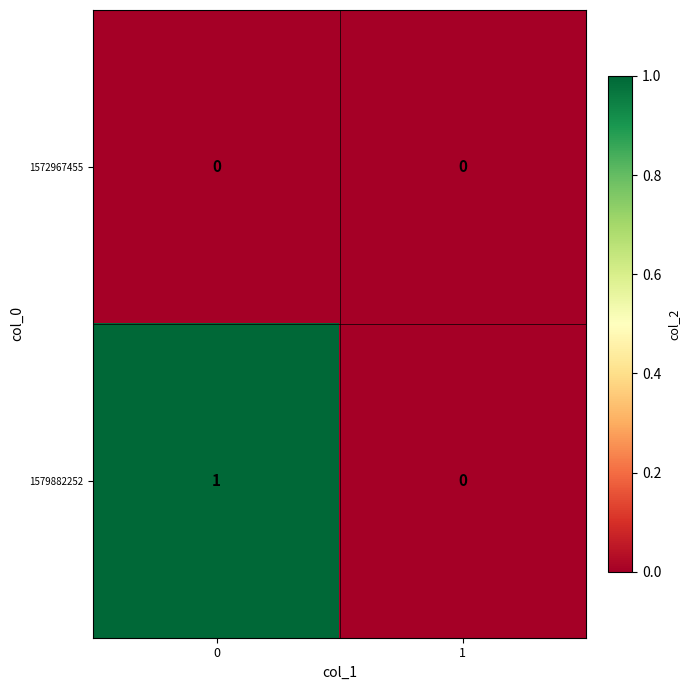

Which series has the largest range (max minus min)?

1579882252